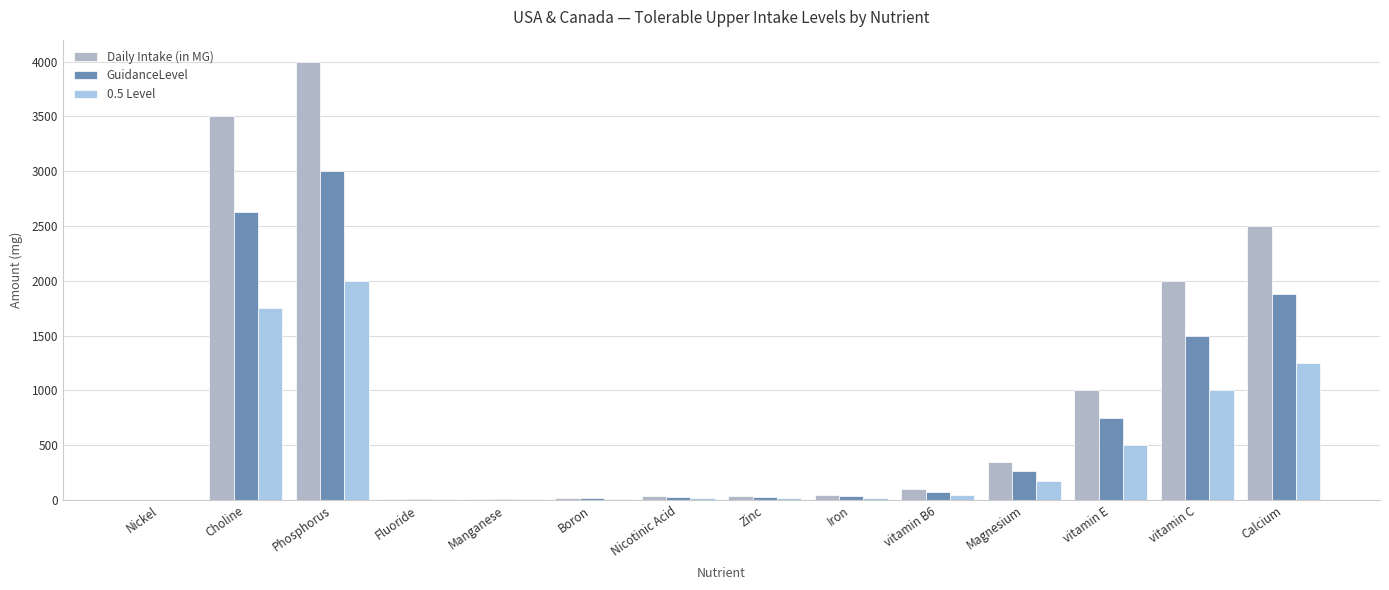

How many groups of bars are there?

14